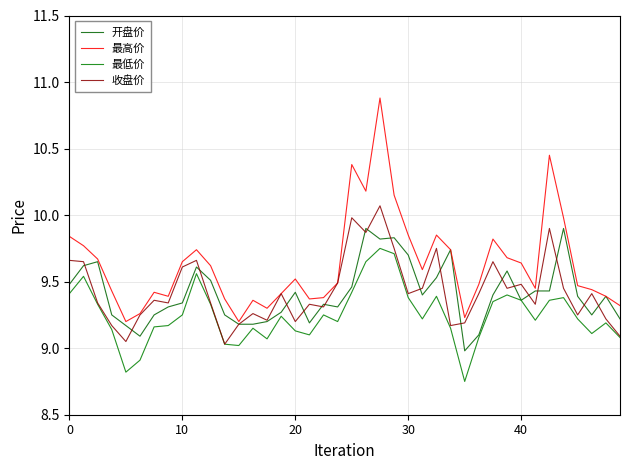

Which series ends up on top after the final intersection of 收盘价 and 开盘价?

开盘价